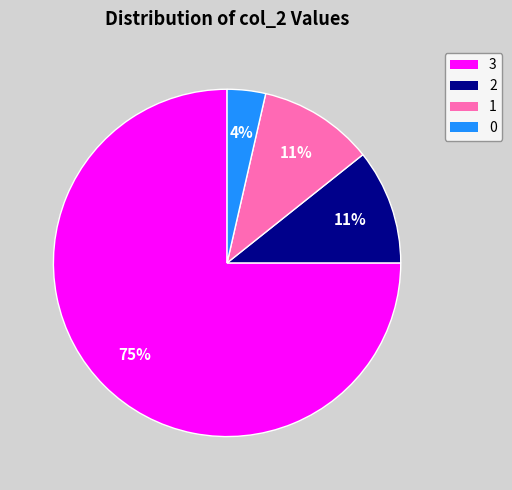

To the nearest percent, what is the difference between the 2 and 0 slice percentages?

7%